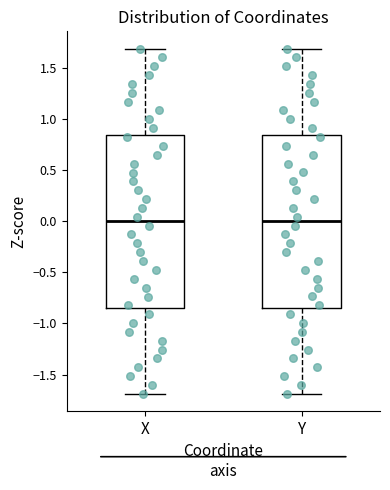

Reading left to right, transcribe this box plot: for each box, give where its median line is, the range the box spans, and where its two whiskers end, as read against the y-axis. The values are not printed on the chart, so give them approximately, as read against the axis.

X: median 0.00, box -0.85 to 0.85, whiskers -1.70 to 1.70
Y: median 0.00, box -0.85 to 0.85, whiskers -1.70 to 1.70